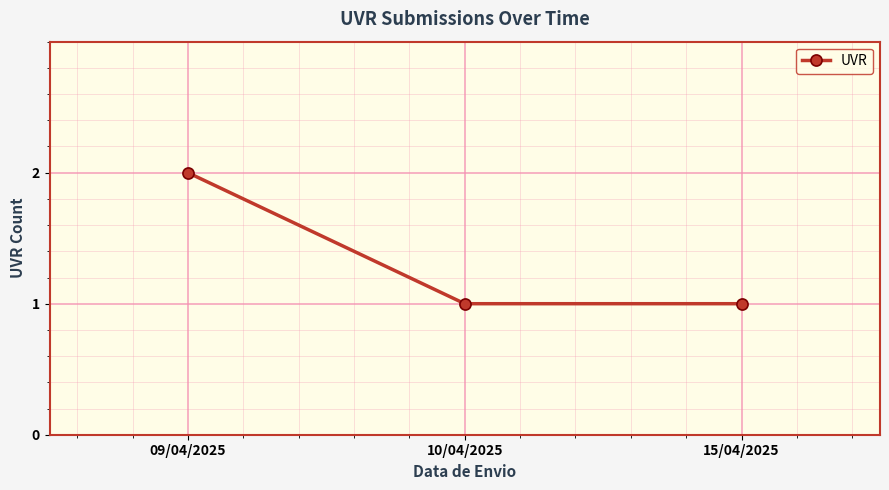

What is the minimum value shown in the chart?

1